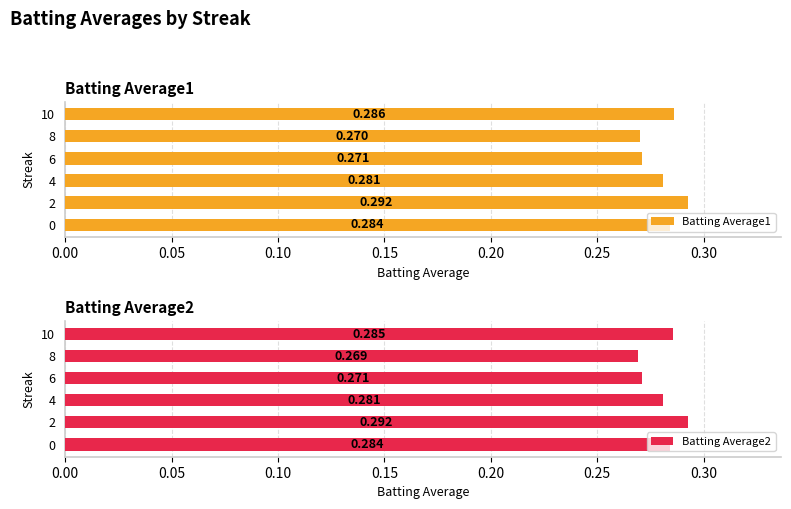

At how many categories does at least one series exceed 0?

6